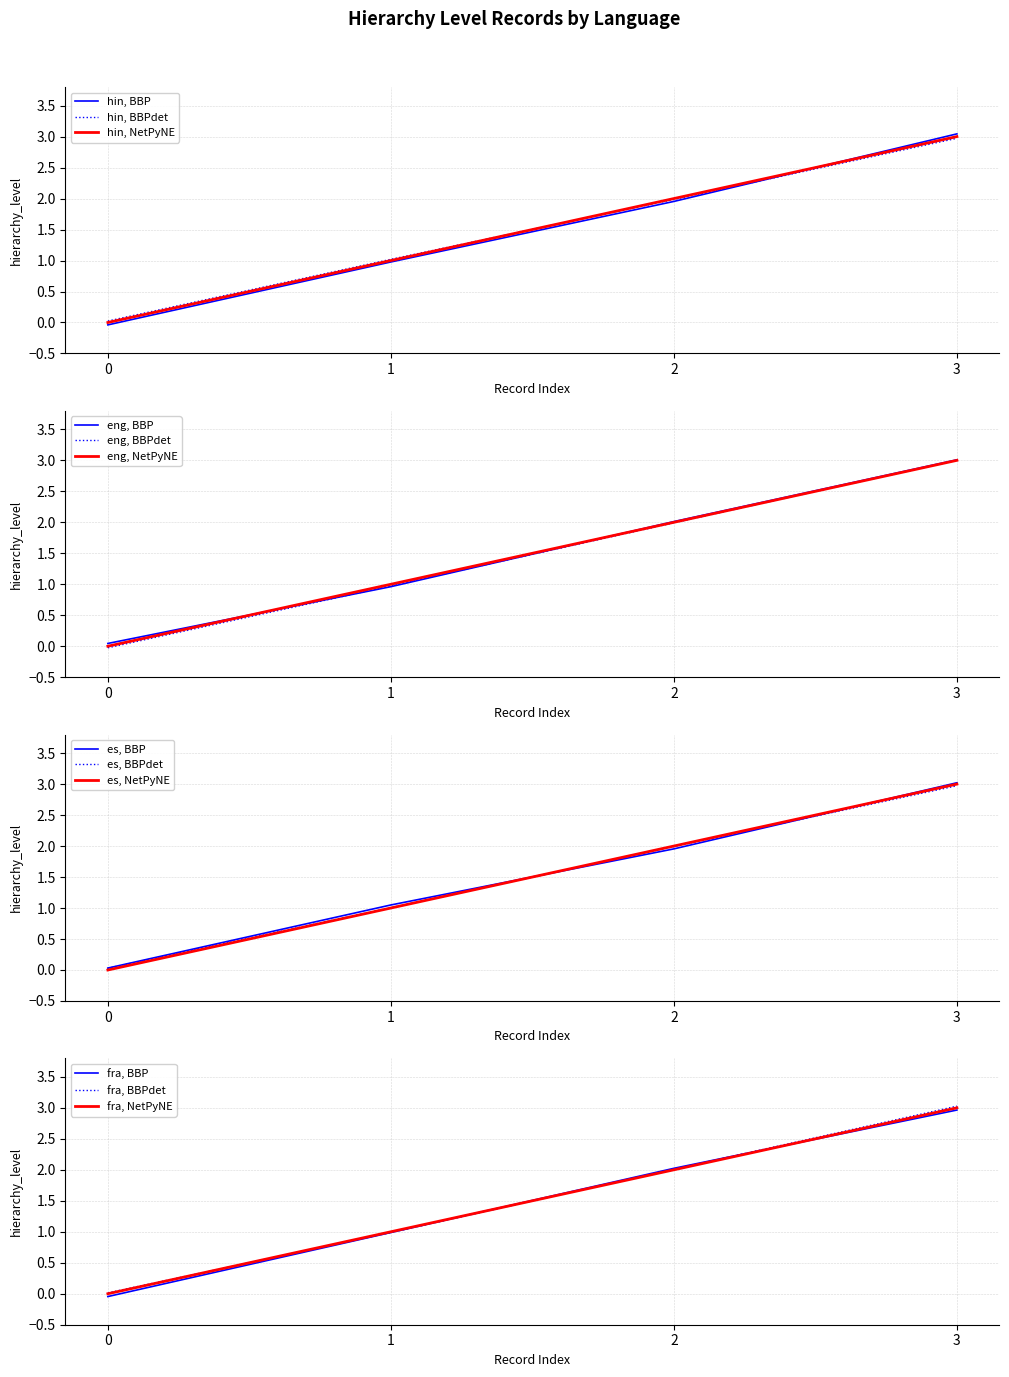

True or false: eng has a value of 3 at 2.

False